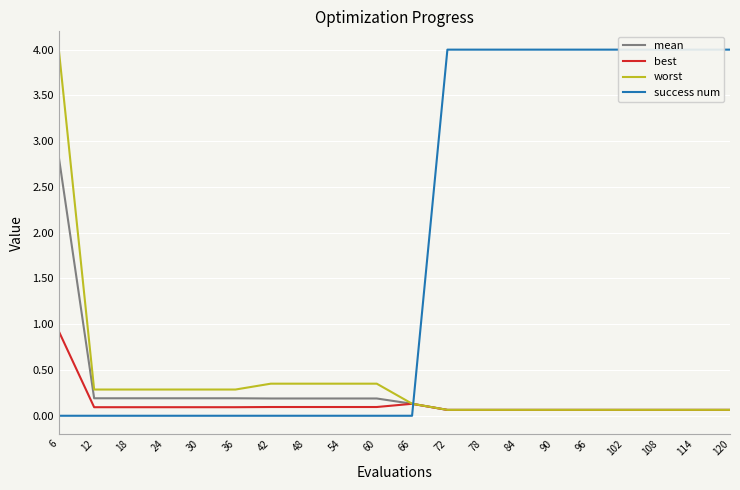

How many distinct data groups are displayed?

4